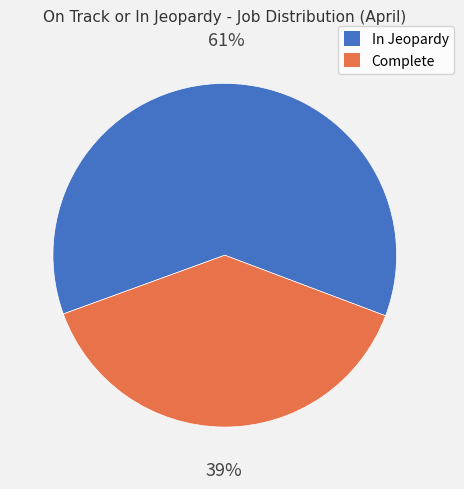

What is the ratio of the value at In Jeopardy to the value at Complete?

1.6